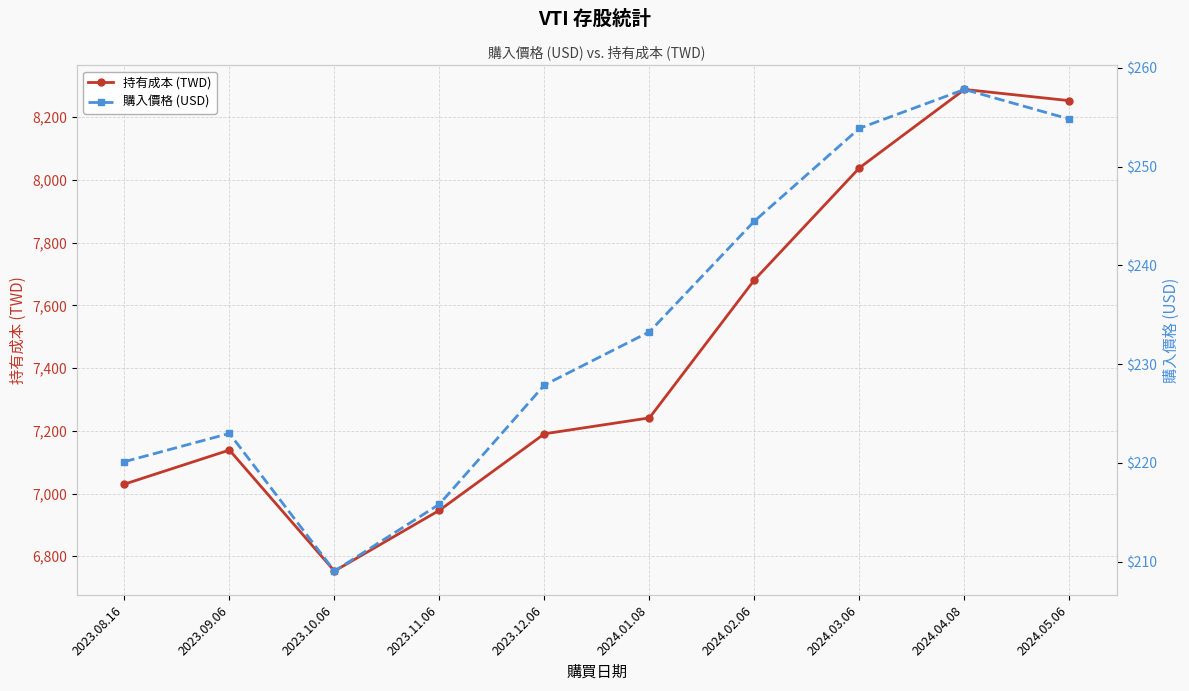

Rank the series by their maximum value, from lowest to highest.

購入價格 (USD), 持有成本 (TWD)